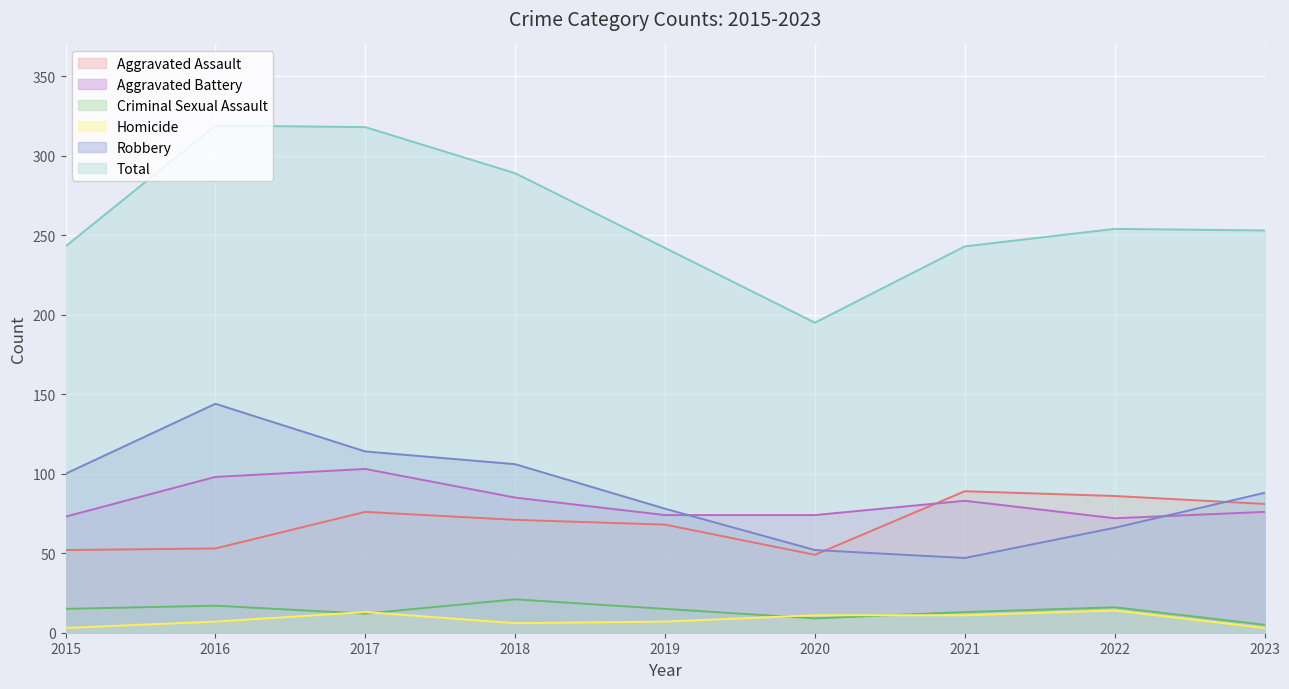

How many data points in Robbery are above 88?

4